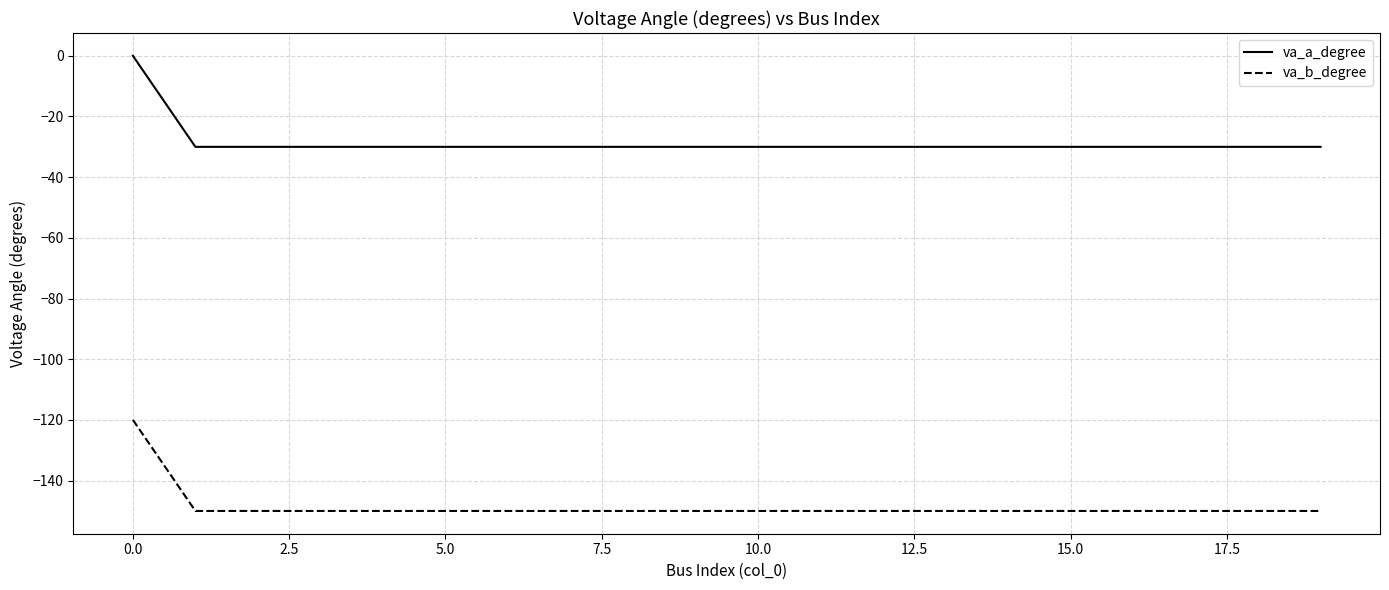

Rank the series by their maximum value, from lowest to highest.

va_b_degree, va_a_degree